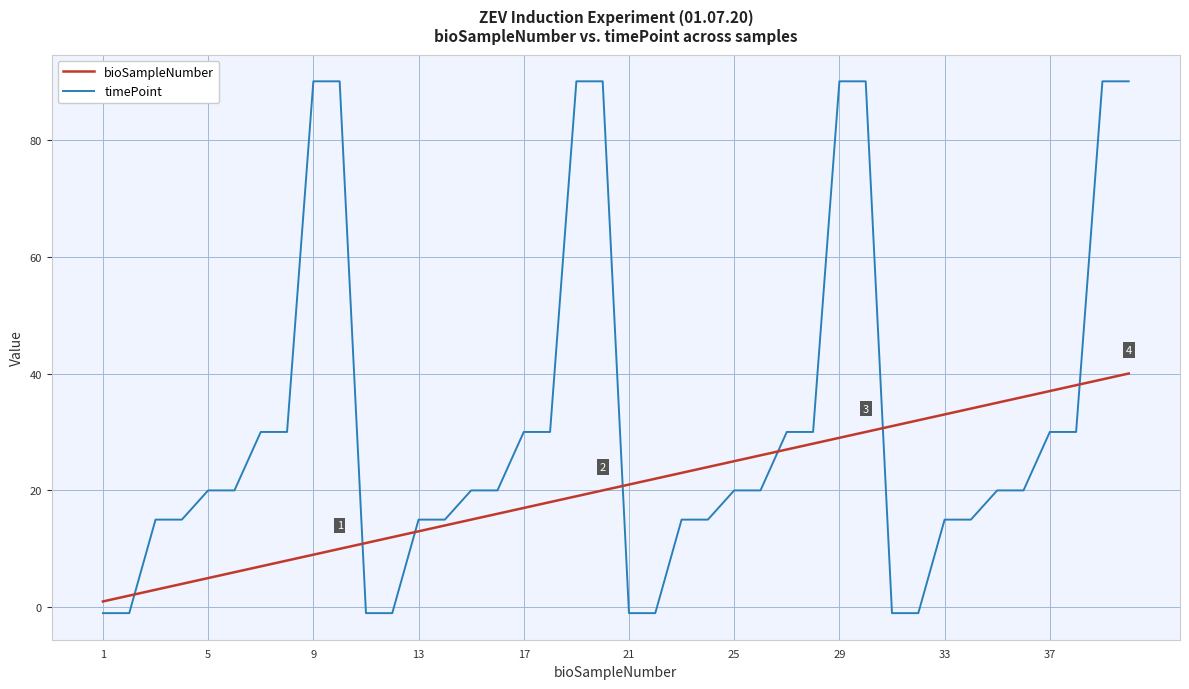

Which series has the largest total across all categories?

timePoint